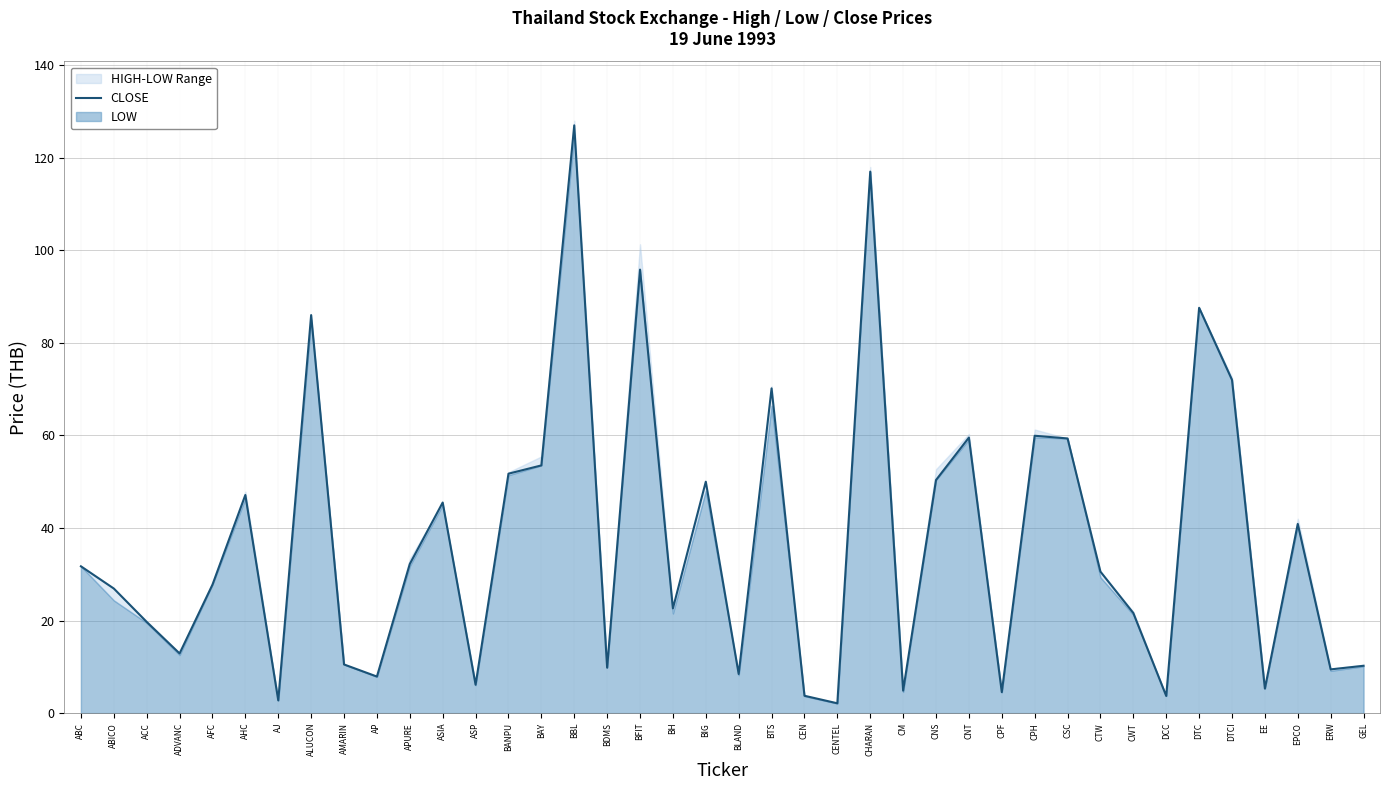

What is the difference between the second highest and second lowest values?

114.2